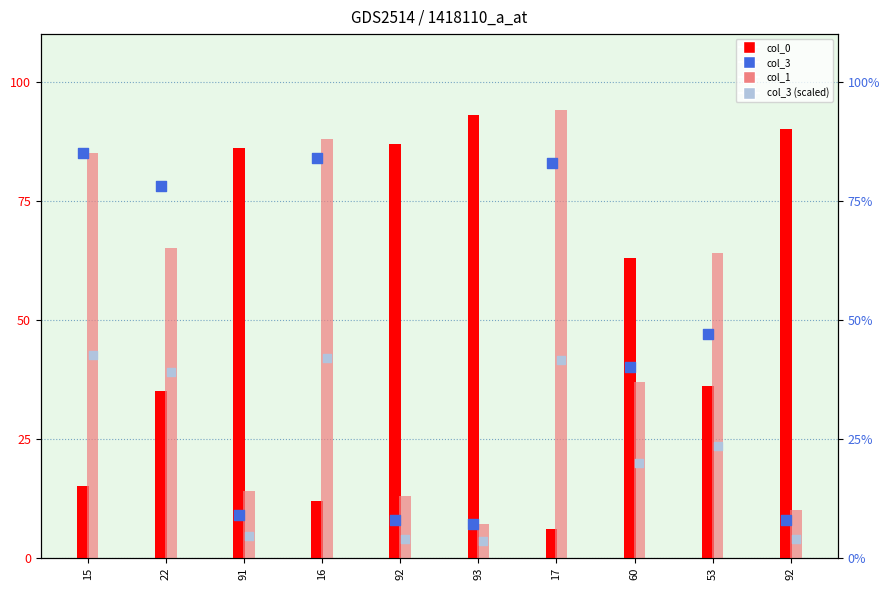

Is the value of col_3 at 93 greater than the value of col_1 at 93?

No